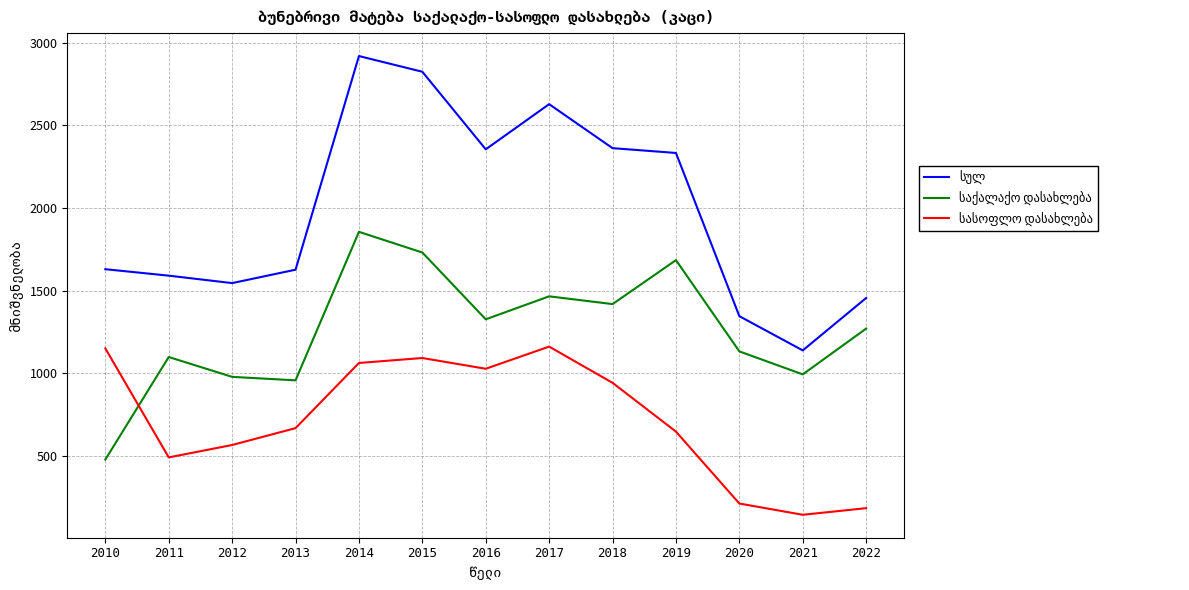

What is the total value across all series at 2015?

5648